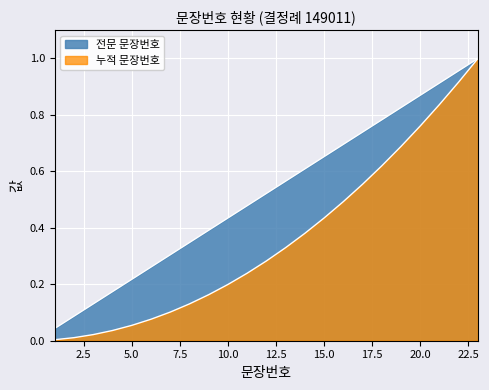

What is the sum of all 누적 문장번호 values?

8.3